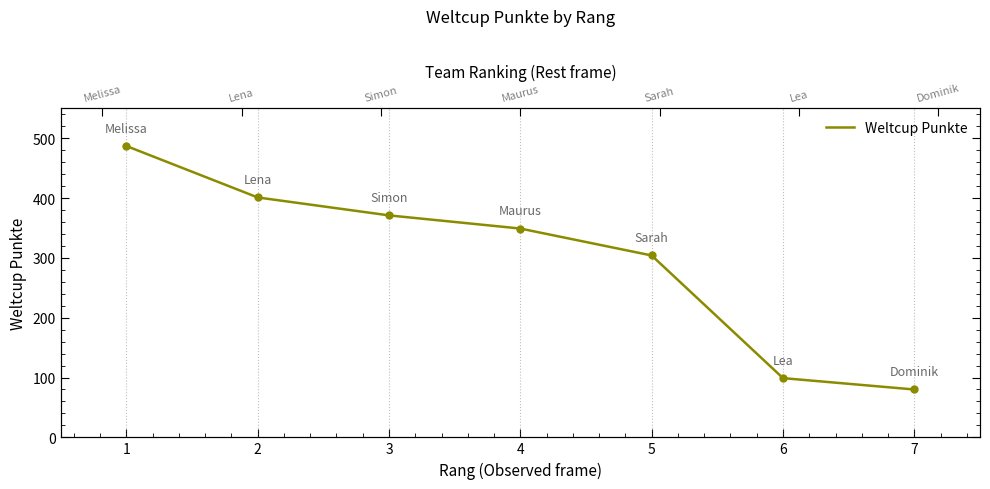

List the labels in order of value, smallest first.

7, 6, 5, 4, 3, 2, 1